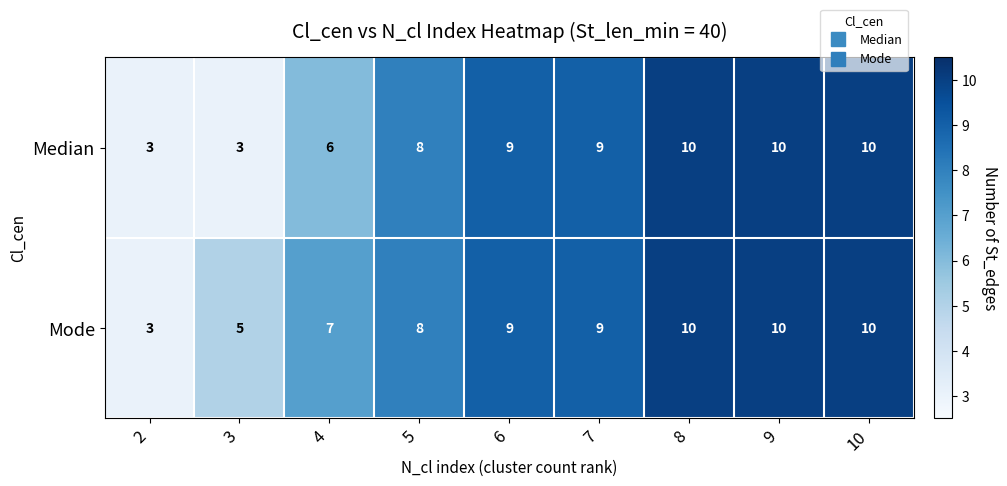

What is the sum of the Mode values at 5 and 8?

18